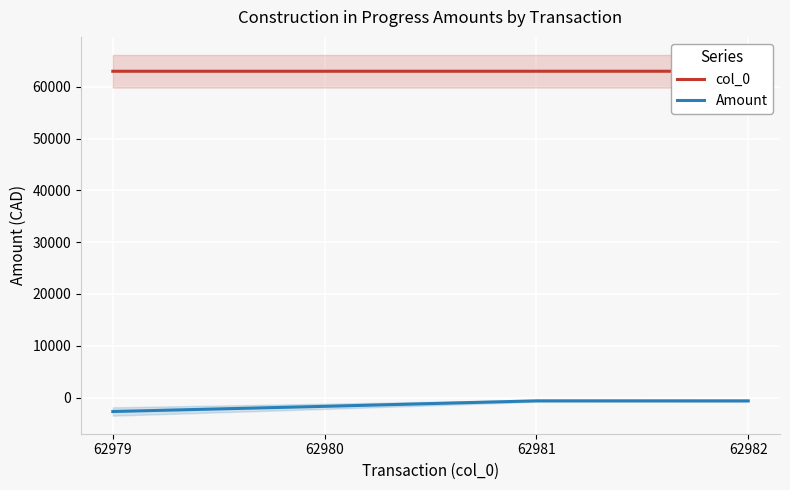

Is it true that Amount equals -910.3 at 62982?

False